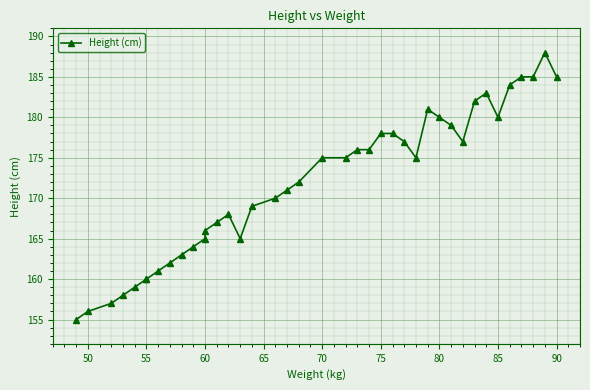

Is it true that the value at 75 is 270?

False